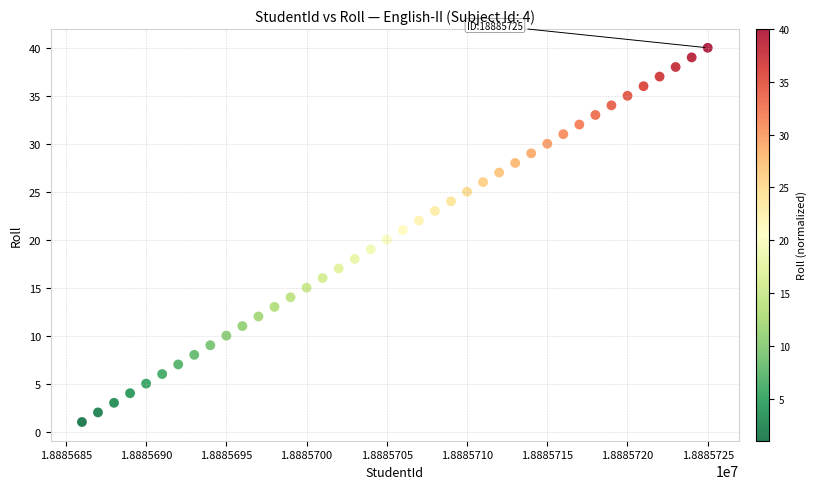

What is the range of Y values (max minus min)?

39